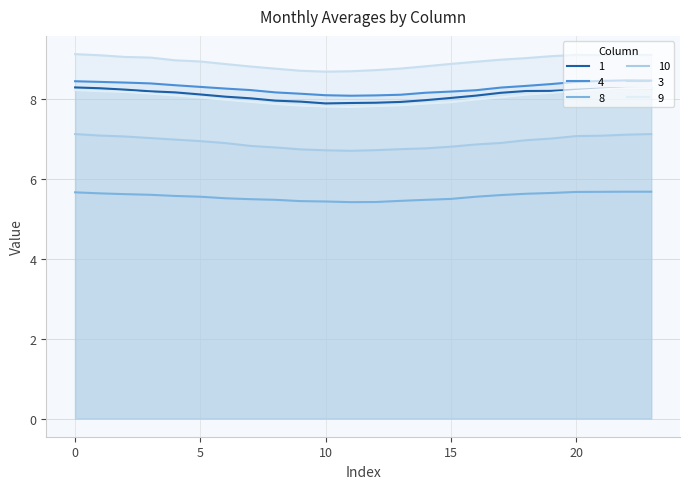

List the labels in order of 3 value, smallest first.

10, 11, 9, 12, 8, 13, 7, 14, 6, 15, 16, 5, 4, 17, 18, 3, 2, 19, 1, 21, 20, 23, 22, 0